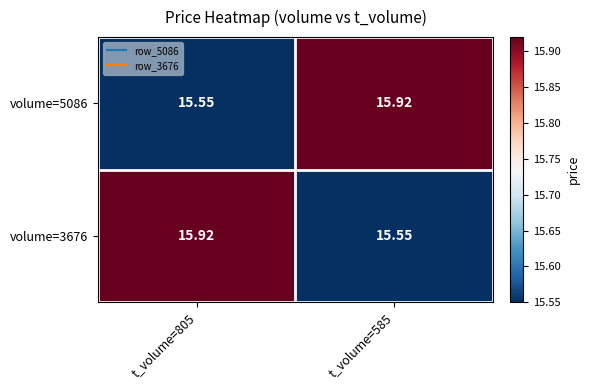

How many series are shown in this chart?

2